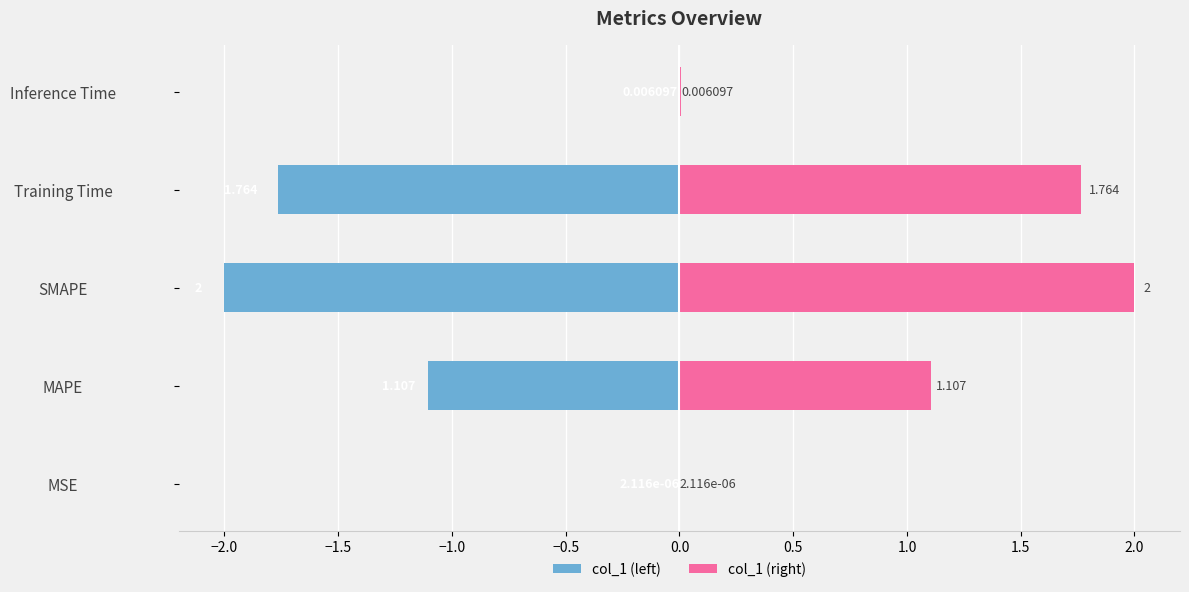

Are the bars grouped side by side (vs. stacked)?

Yes